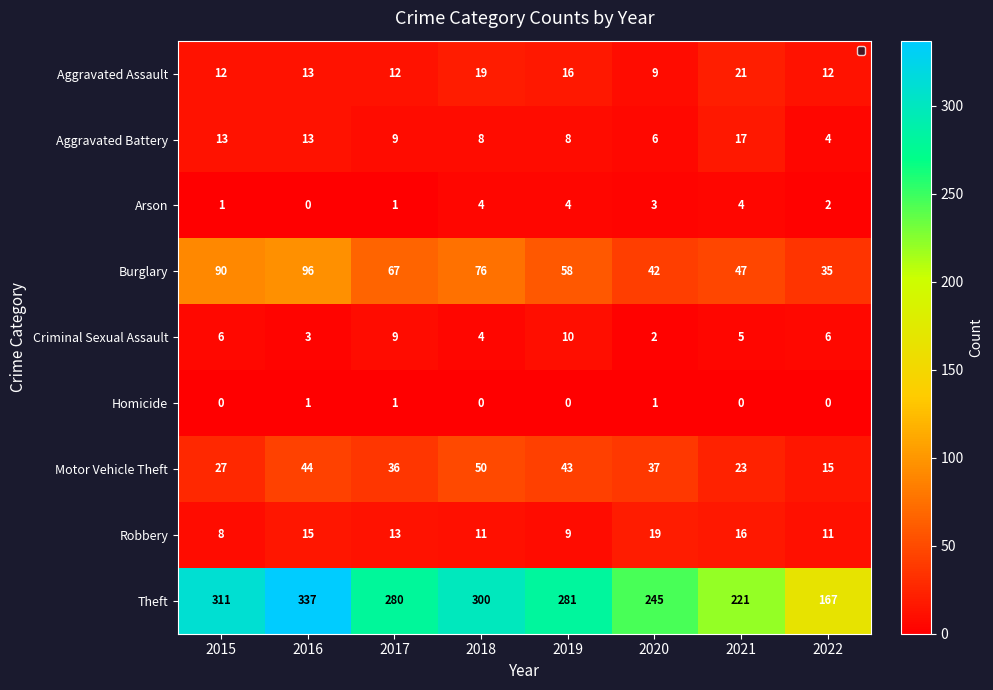

What is the highest value of the Arson series?

4